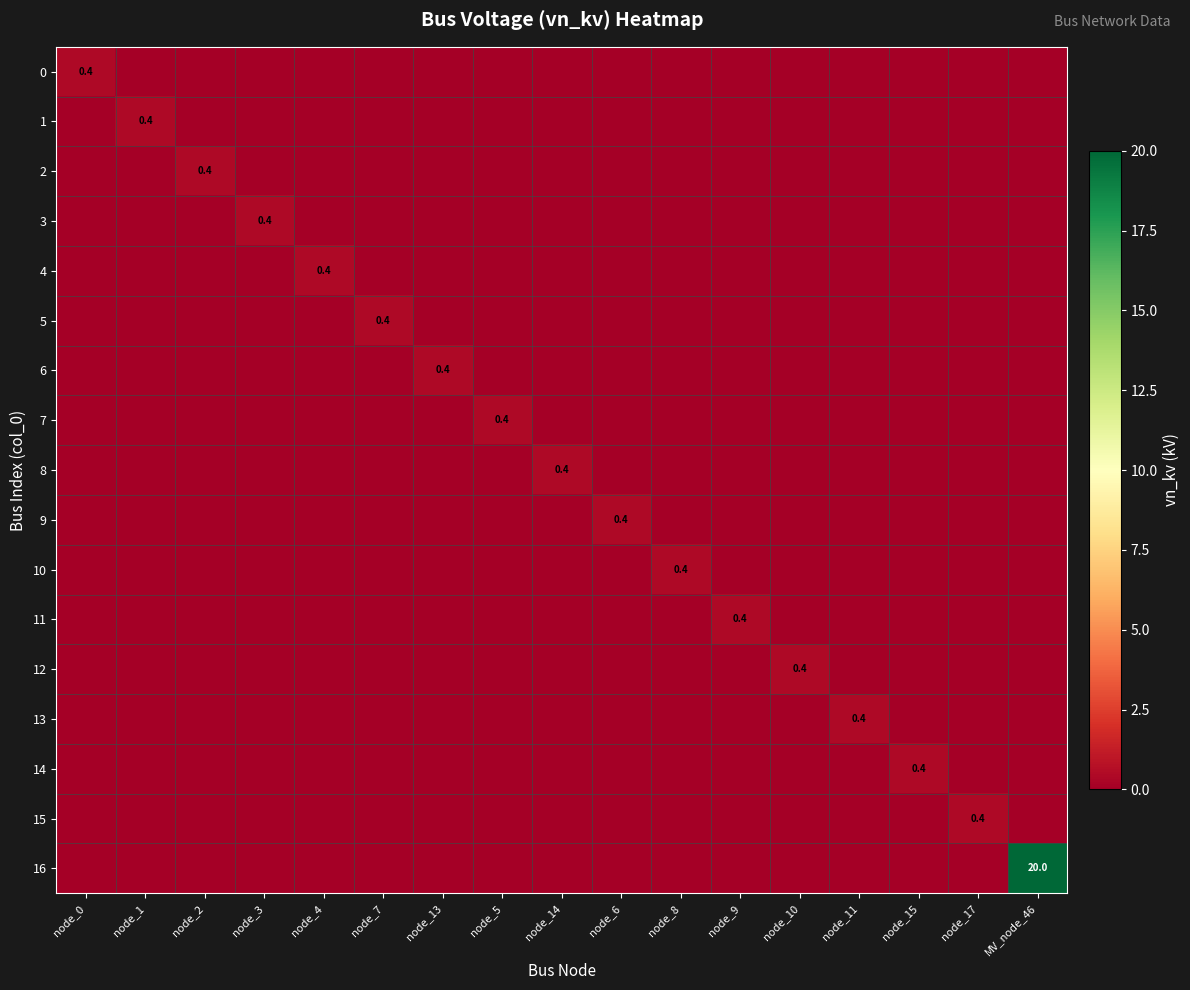

At which category does the chart reach its minimum across all series?

node_1